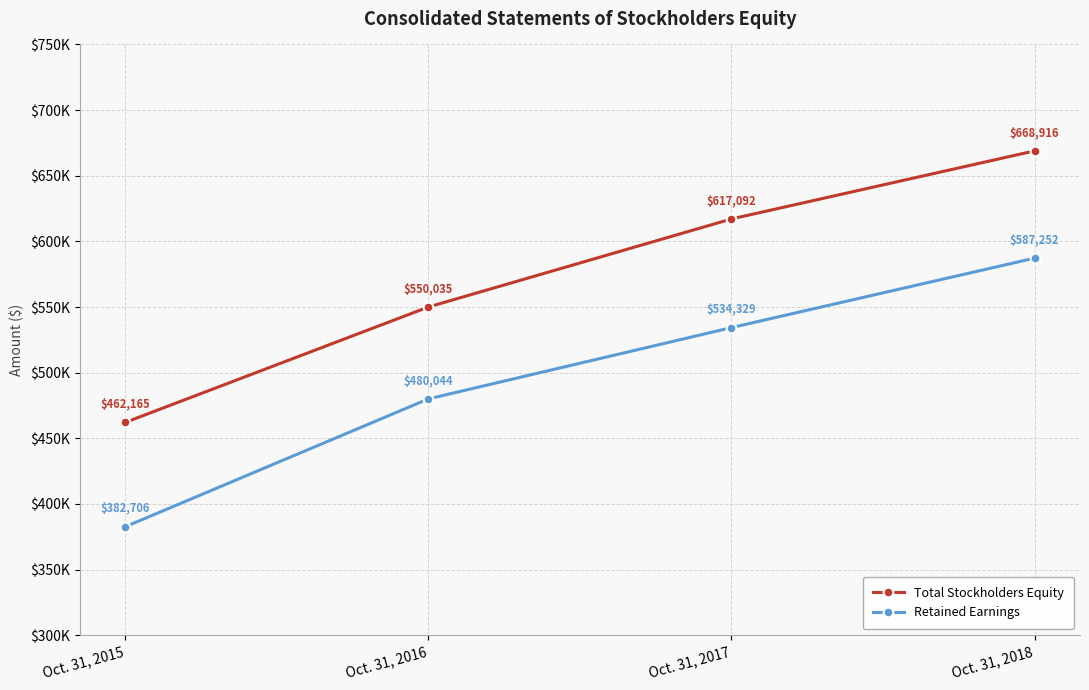

Does the chart have visible grid lines?

Yes